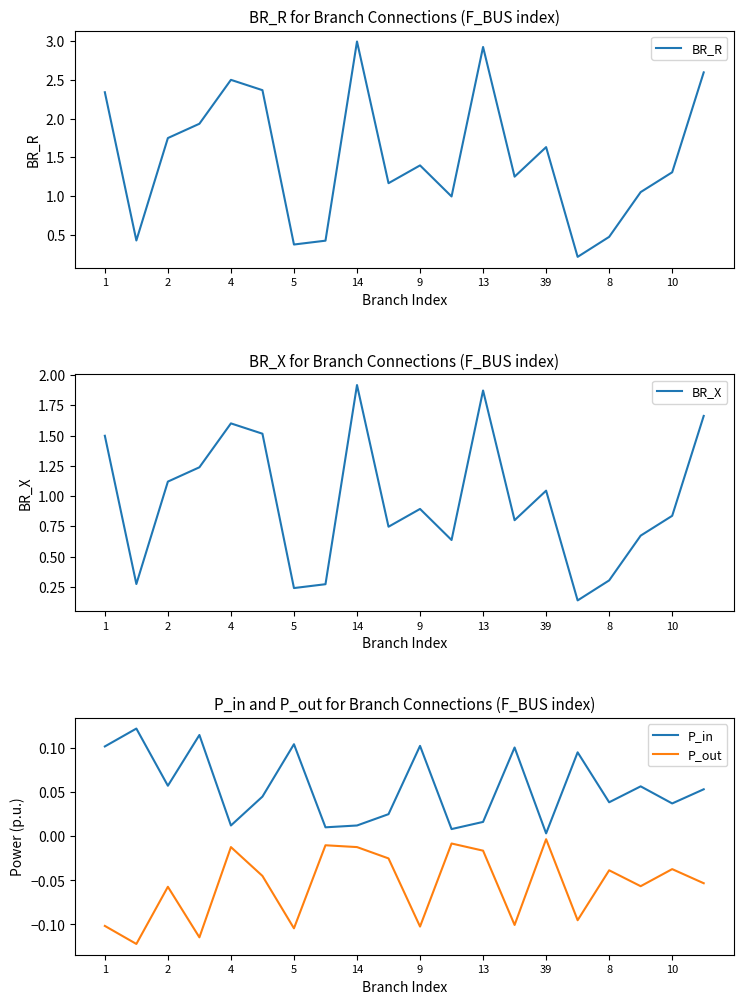

True or false: BR_X and P_in cross at least once.

False